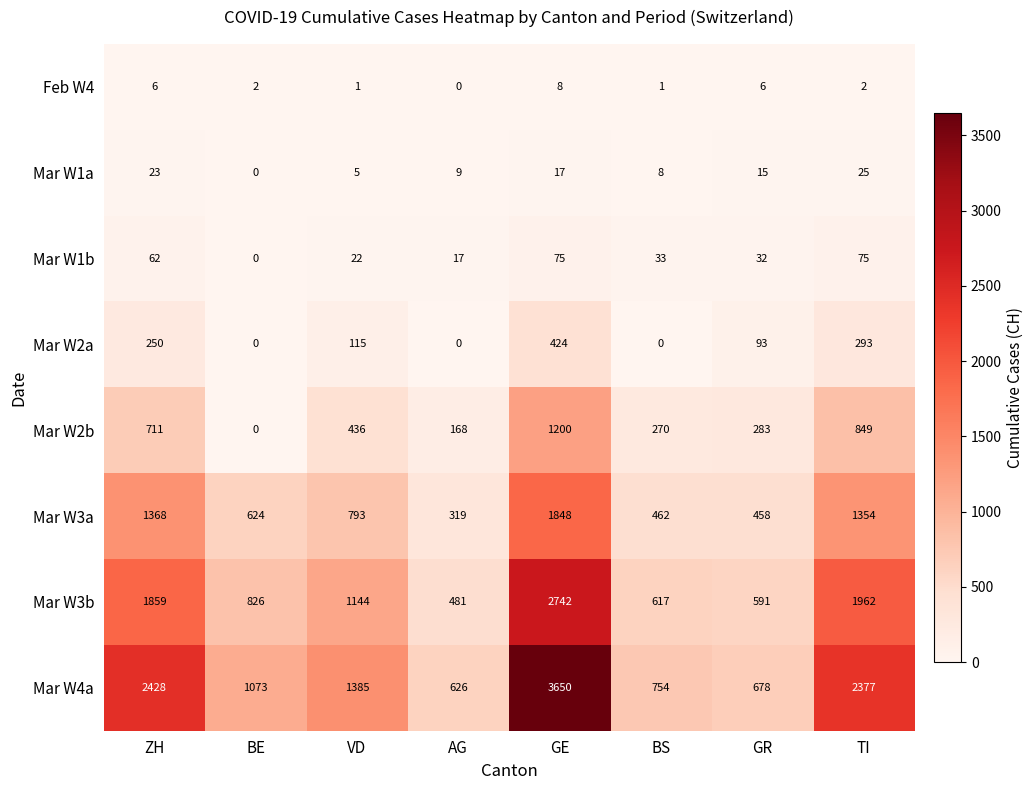

How many values in Mar W2b are above zero?

7